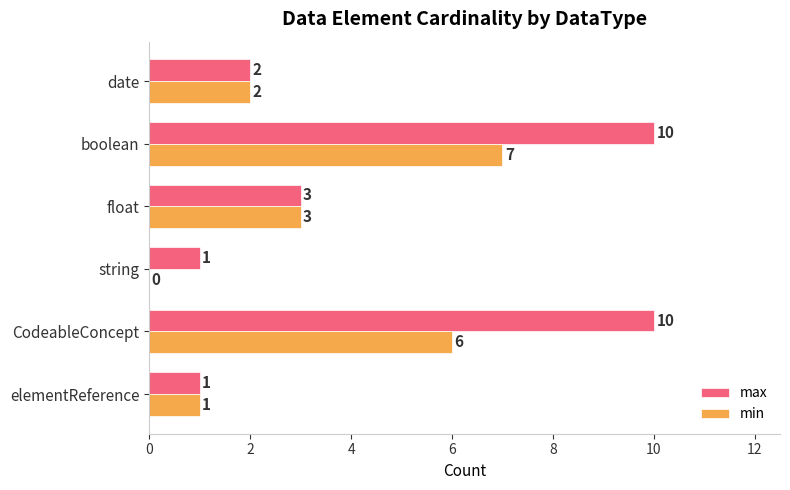

What is the greatest value displayed?

10